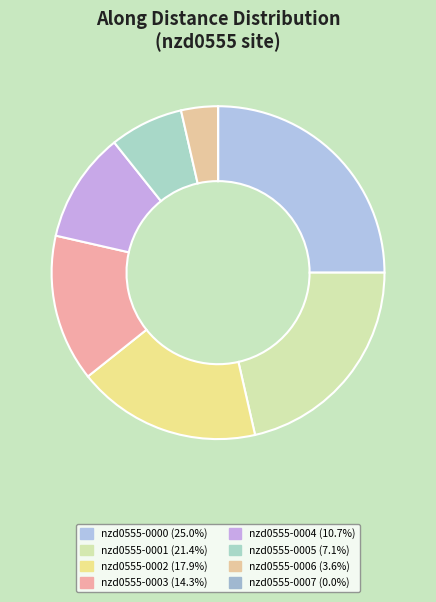

The nzd0555-0004 slice represents 11% of the pie. True or false?

True